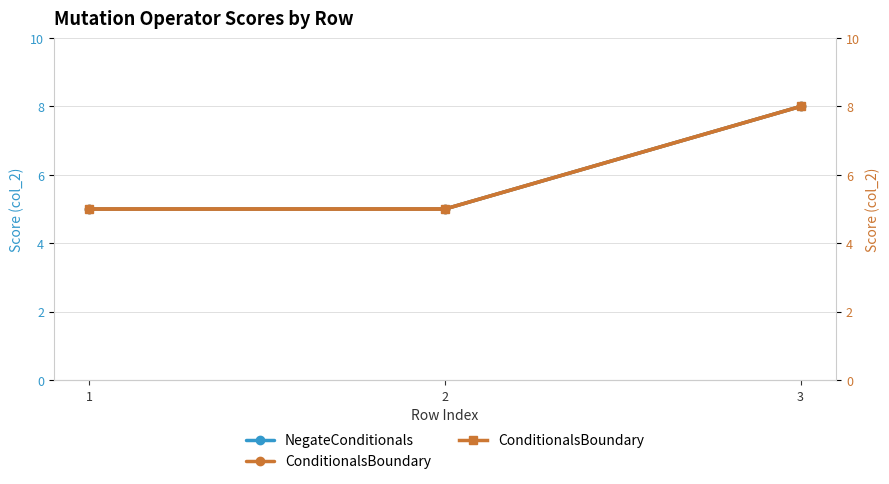

What is the sum of the NegateConditionals values at 2 and 3?

13